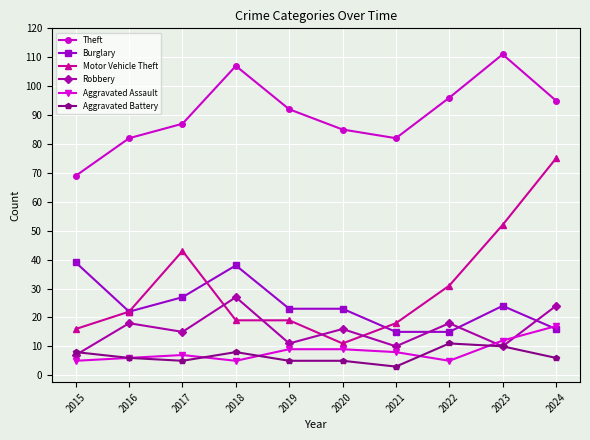

At which category does Robbery reach its first local peak?

2016